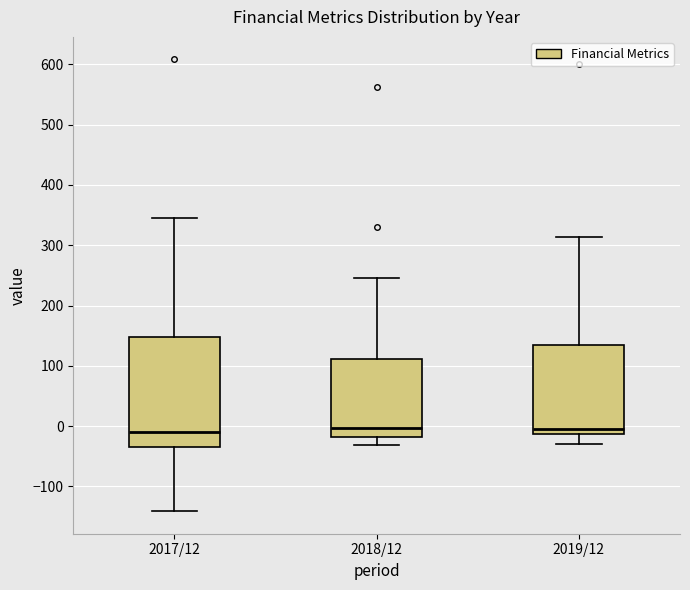

Where is the lower edge of the box for 2017/12 on the y-axis? The values are not printed on the chart, so give them approximately, as read against the axis.

-30